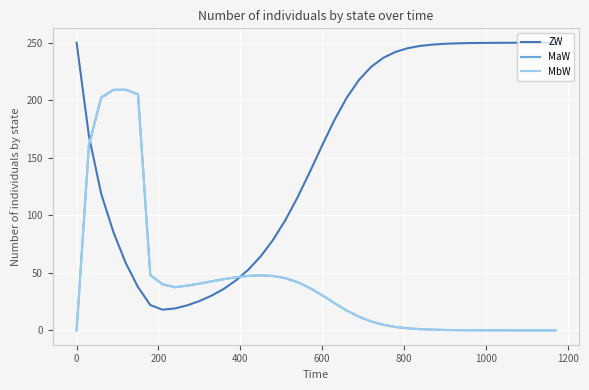

Reading right to left, extract all data points from this chart.

ZW: 250.0	250.0	250.0	250.0	249.9	249.9	249.8	249.7	249.5	249.1	248.4	247.2	245.3	242.1	237.0	229.1	217.7	202.1	182.8	160.7	137.8	115.7	95.7	78.6	64.4	52.9	43.6	36.1	30.2	25.4	21.7	19.0	18.0	22.0	37.6	58.5	85.3	118.7	169.0	250.0
MaW: 0.0	0.0	0.0	0.0	0.0	0.0	0.1	0.1	0.2	0.3	0.6	1.0	1.7	2.9	4.8	7.7	11.8	17.2	23.7	30.5	36.8	41.9	45.3	47.3	47.8	47.3	46.1	44.5	42.6	40.6	38.9	37.5	40.0	48.0	205.2	209.1	209.0	202.3	160.7	0.0
MbW: 0.0	0.0	0.0	0.0	0.0	0.0	0.1	0.1	0.2	0.3	0.6	1.0	1.7	2.9	4.8	7.7	11.8	17.2	23.7	30.5	36.8	41.9	45.3	47.3	47.8	47.3	46.1	44.5	42.6	40.6	38.9	37.5	40.0	48.0	205.2	209.1	209.0	202.3	160.7	0.0